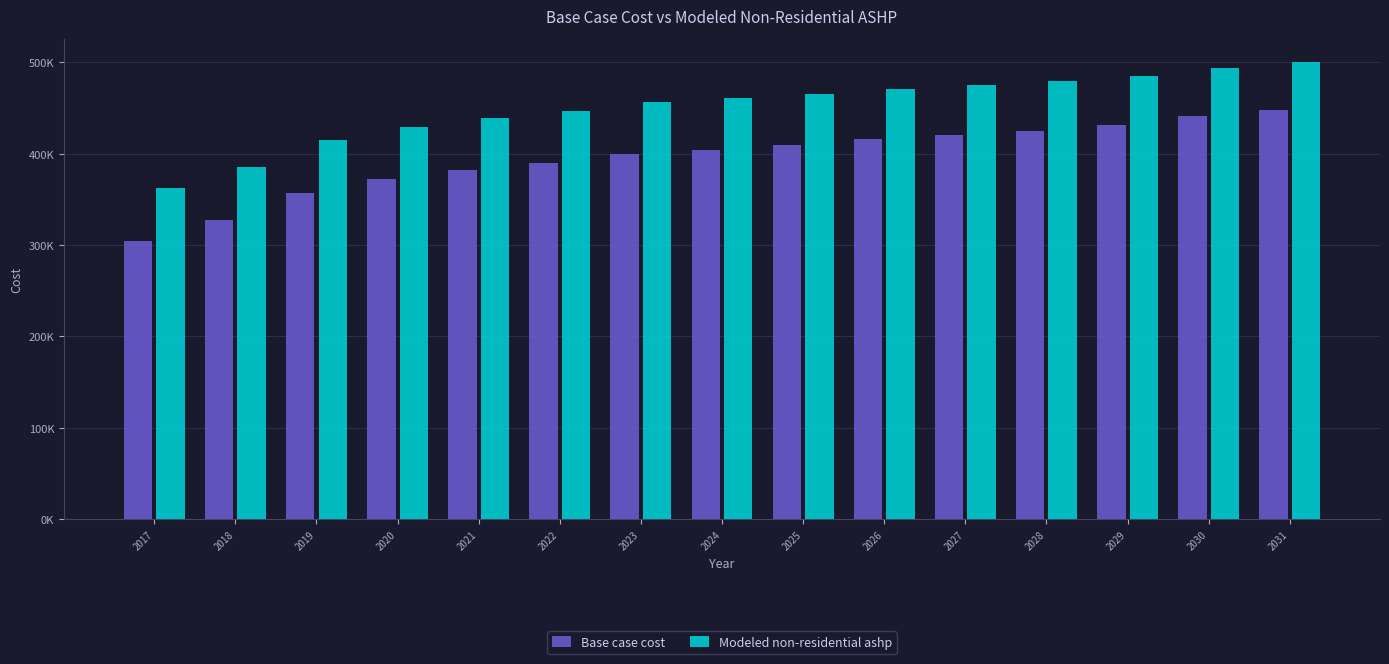

At which category does the chart reach its peak across all series?

2031